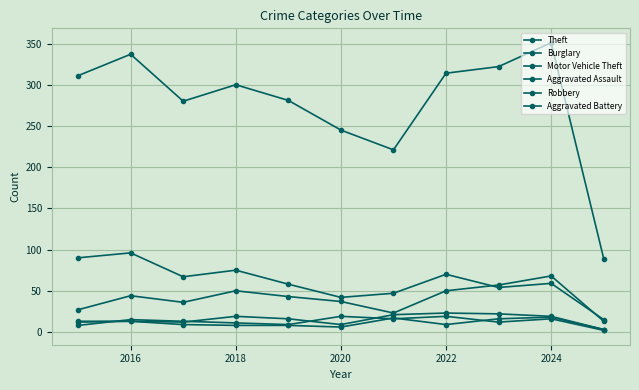

How many data points in Theft are less than 300?

5